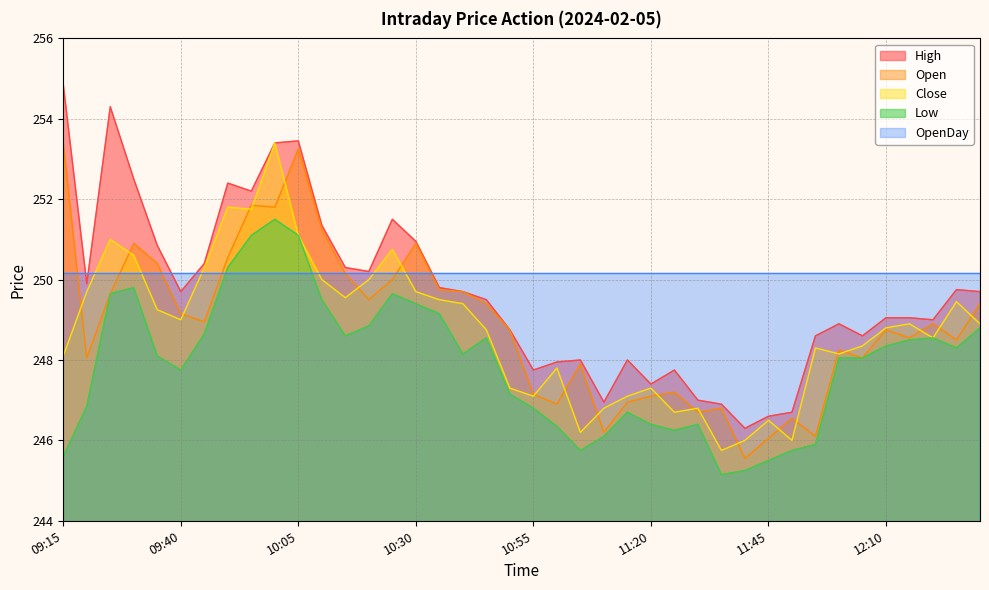

Which series has the largest range (max minus min)?

High